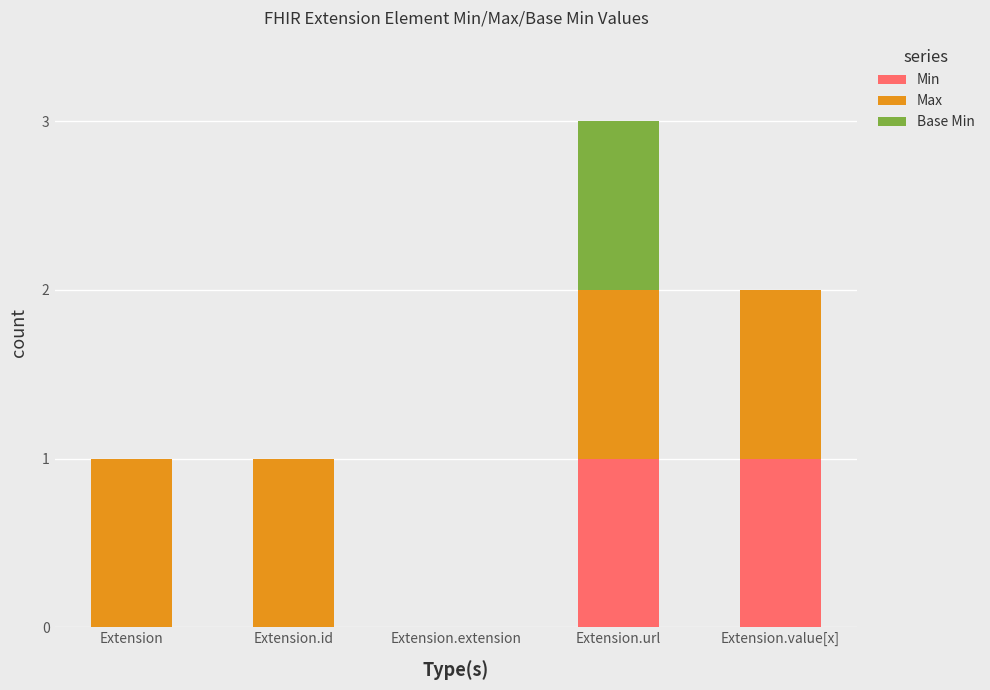

At which category is the sum across all series the highest?

Extension.url